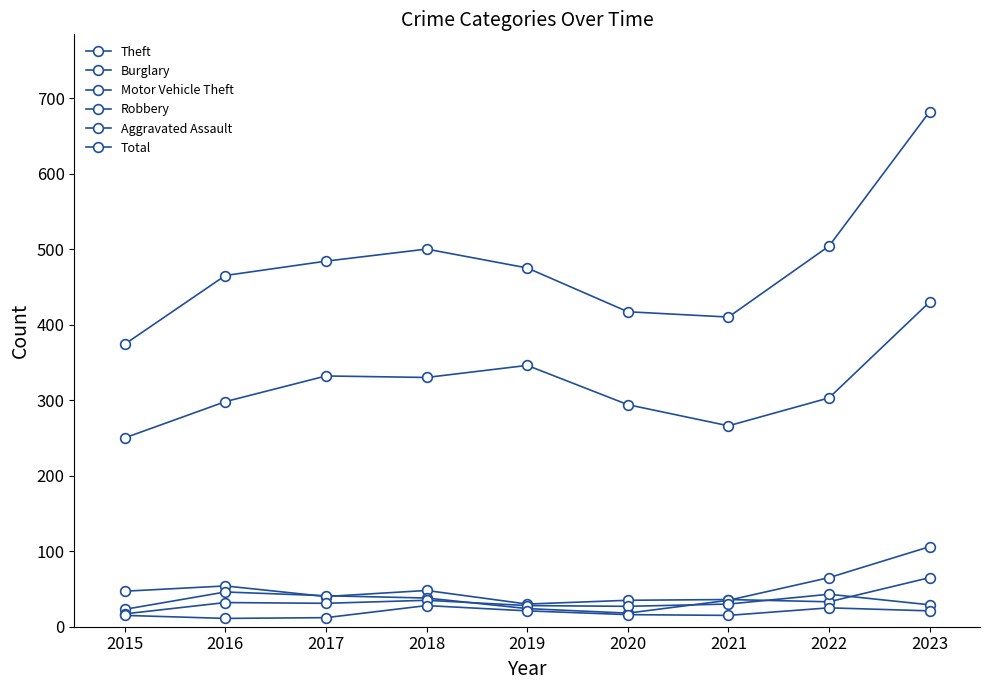

Reading right to left, what are all the values shown in this chart?

Theft: 430	303	266	294	346	330	332	298	250
Burglary: 65	33	36	35	30	48	40	54	47
Motor Vehicle Theft: 106	65	35	18	24	38	41	46	23
Robbery: 29	43	30	27	28	35	31	32	17
Aggravated Assault: 21	25	15	16	21	28	12	11	15
Total: 682	504	410	417	475	500	484	465	374